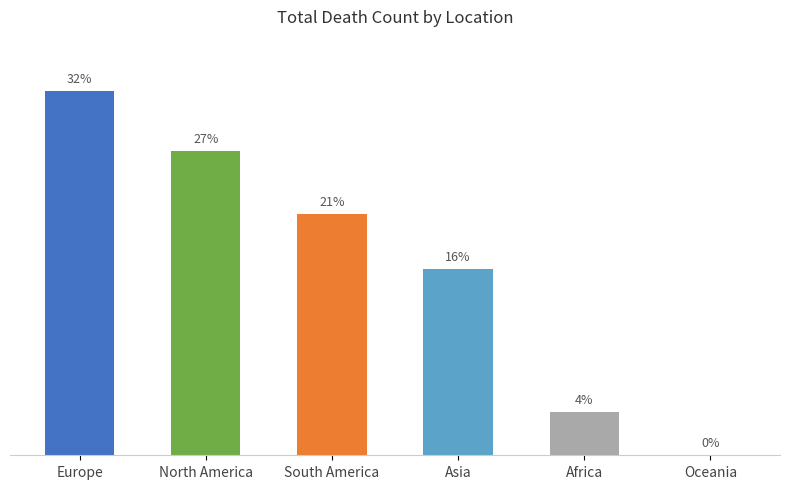

Which label corresponds to the largest value in the chart?

Europe